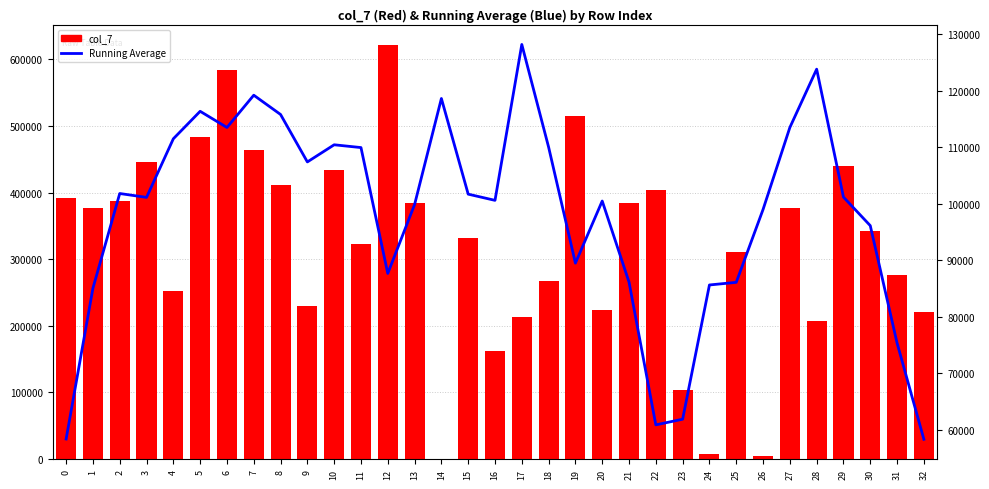

True or false: Running Average has a value of 143633.7 at 26.

False